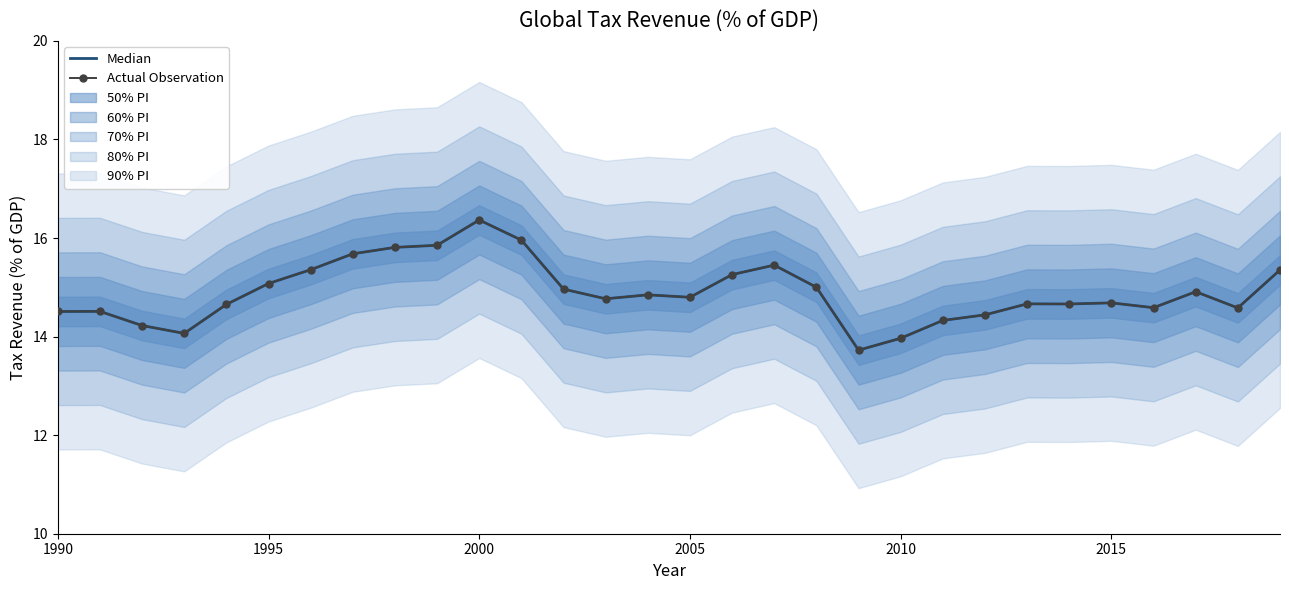

What is the average value of the Actual Observation series?

14.9